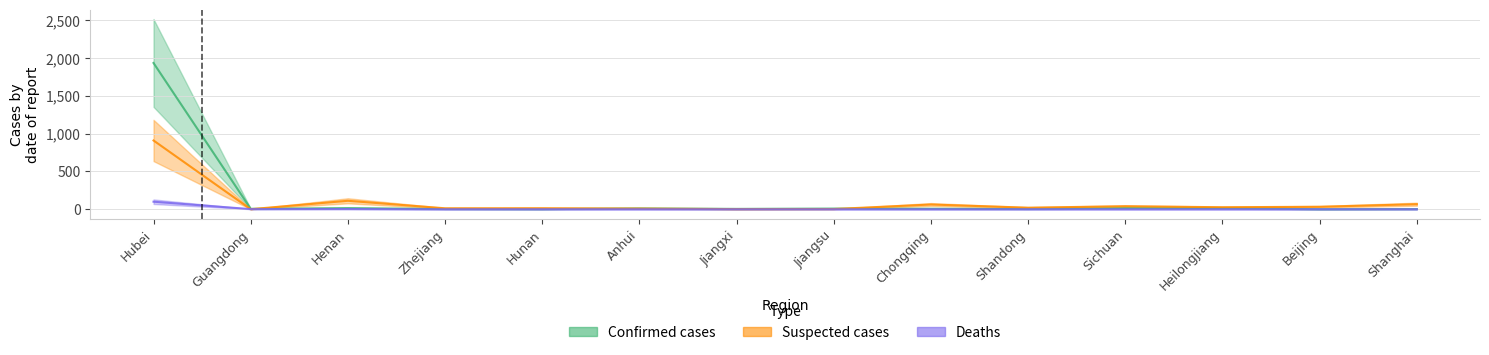

True or false: Suspected cases has a value of 120 at Shanghai.

False